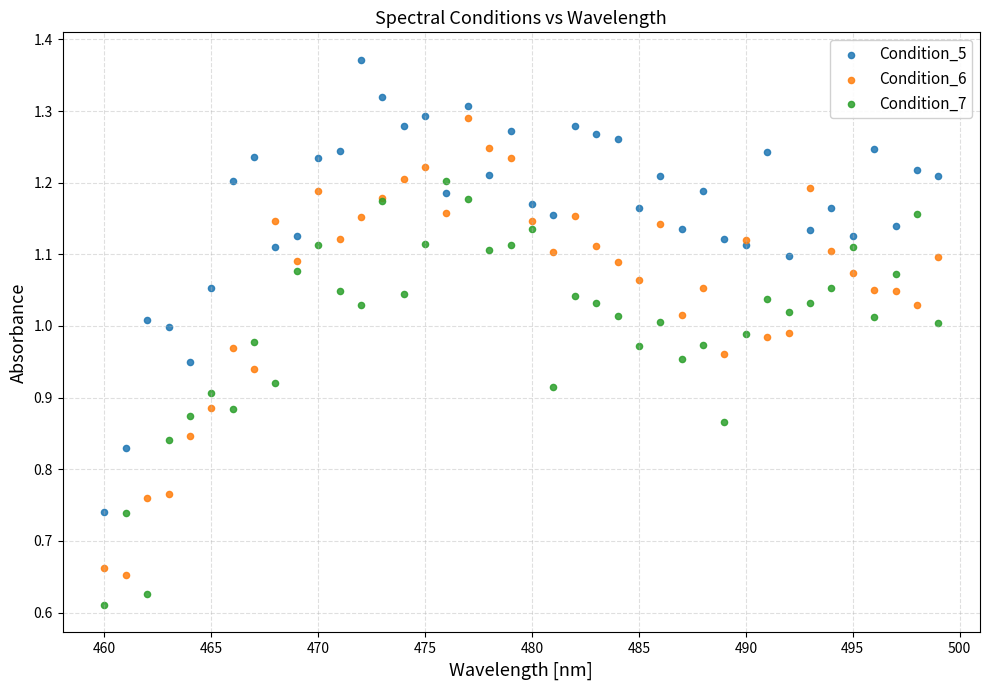

What is the X range (max minus min) for the scatter plot?

39.0